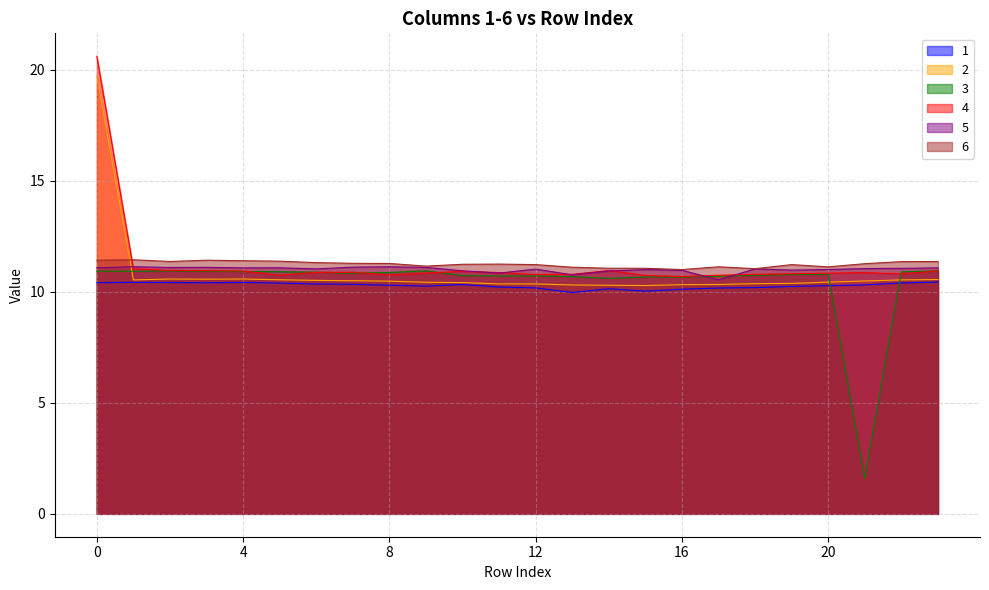

True or false: 4 has more than 2 points higher than both neighbors.

True